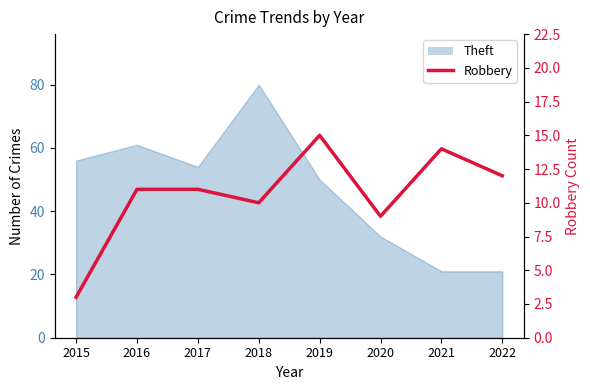

True or false: the data shows 17 at 2017.

False